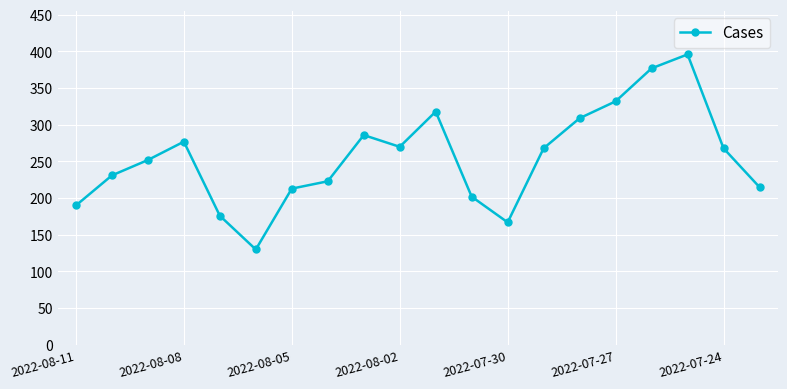

True or false: there are more than 2 points higher than both neighbors.

True